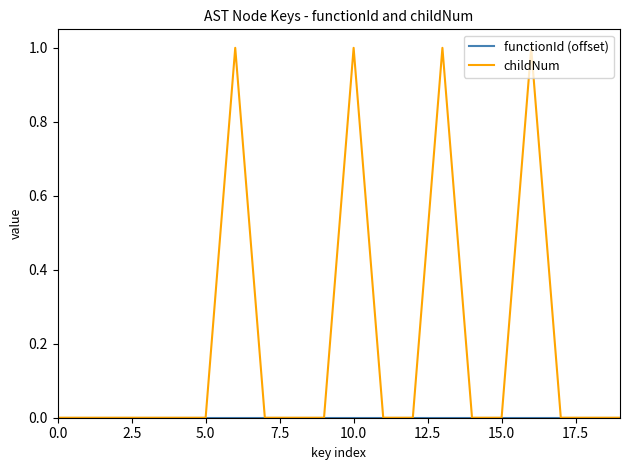

Which series has the largest range (max minus min)?

childNum